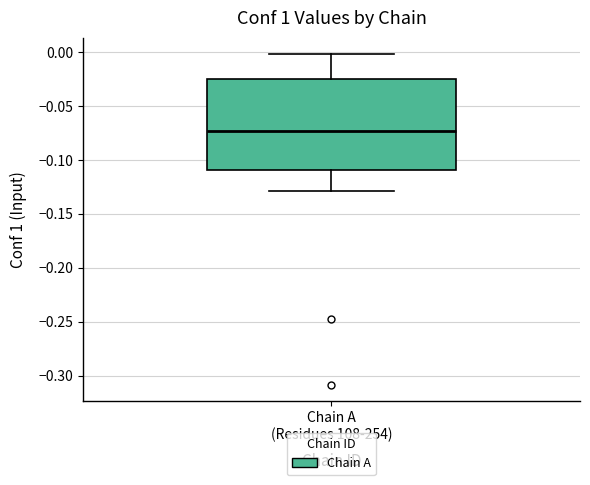

Where does the median line of the box for Chain A (Residues 108-254) sit on the y-axis? The values are not printed on the chart, so give them approximately, as read against the axis.

-0.075